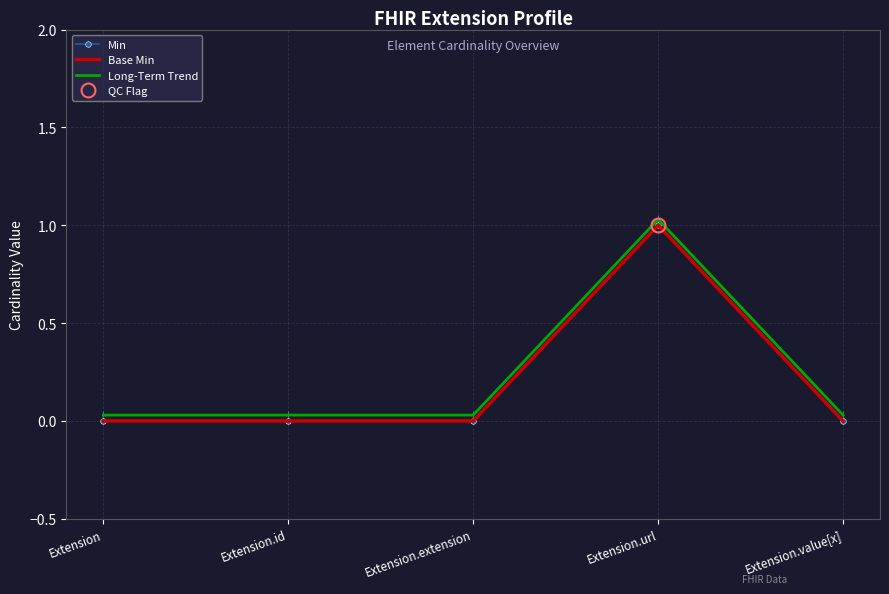

List the series in order of their peak value, highest first.

Long-Term Trend, Min, Base Min